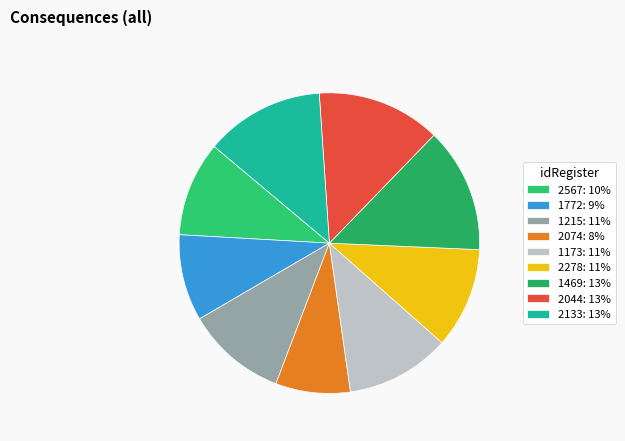

Count the number of slices in the pie.

9